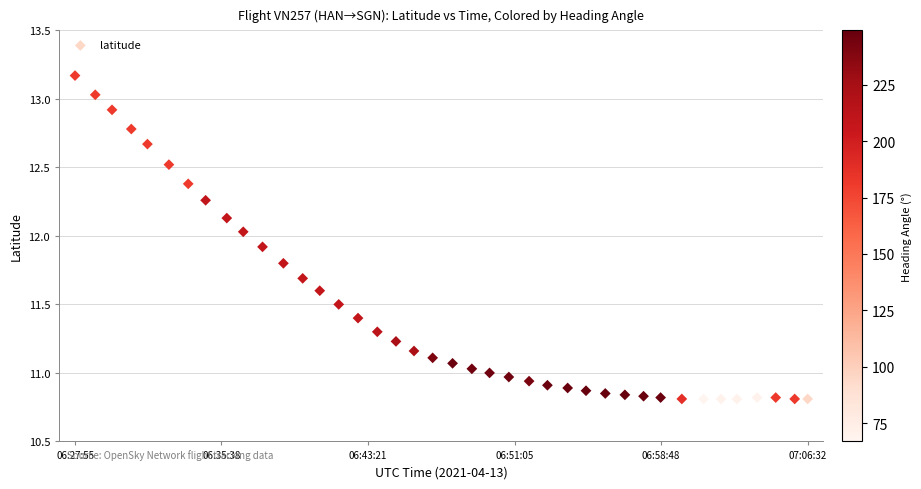

What is the range of Y values (max minus min)?

2.4